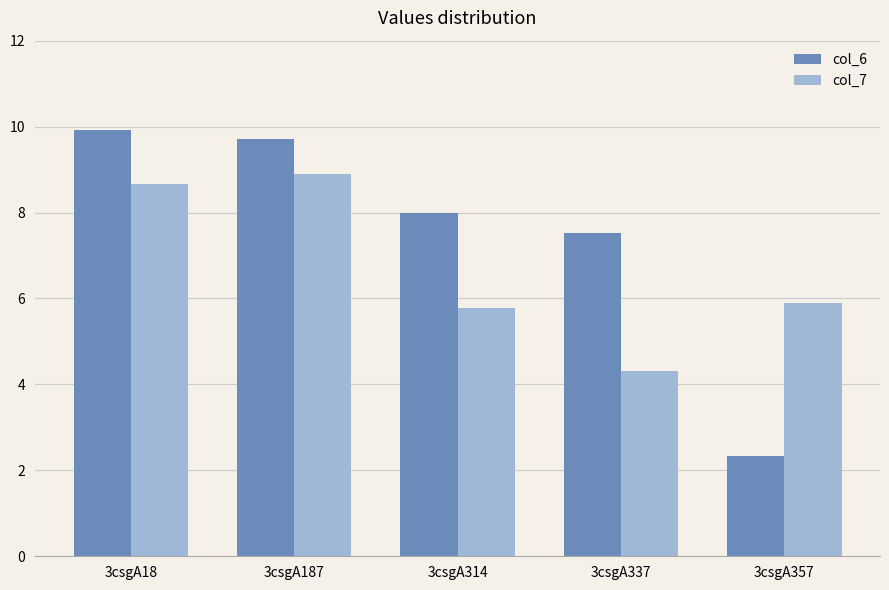

Which series has the widest spread of values?

col_6